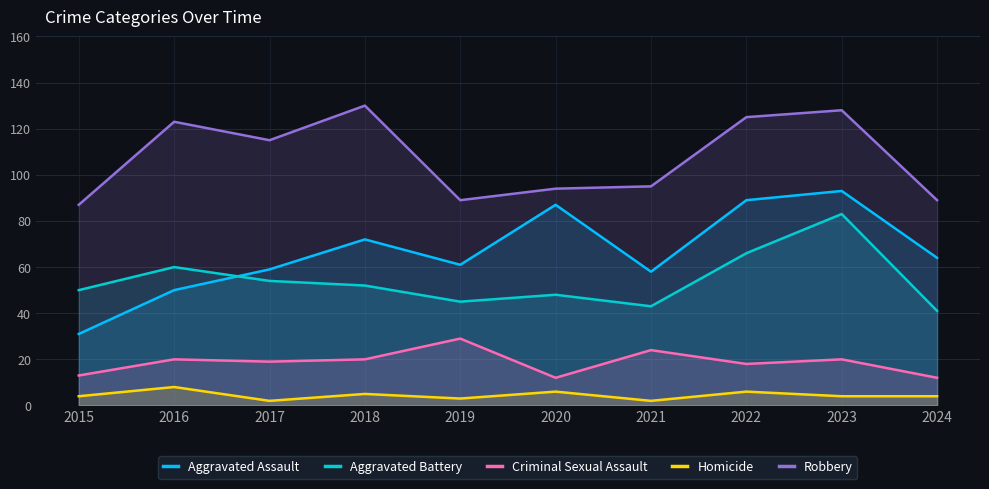

Which series has the widest spread of values?

Aggravated Assault